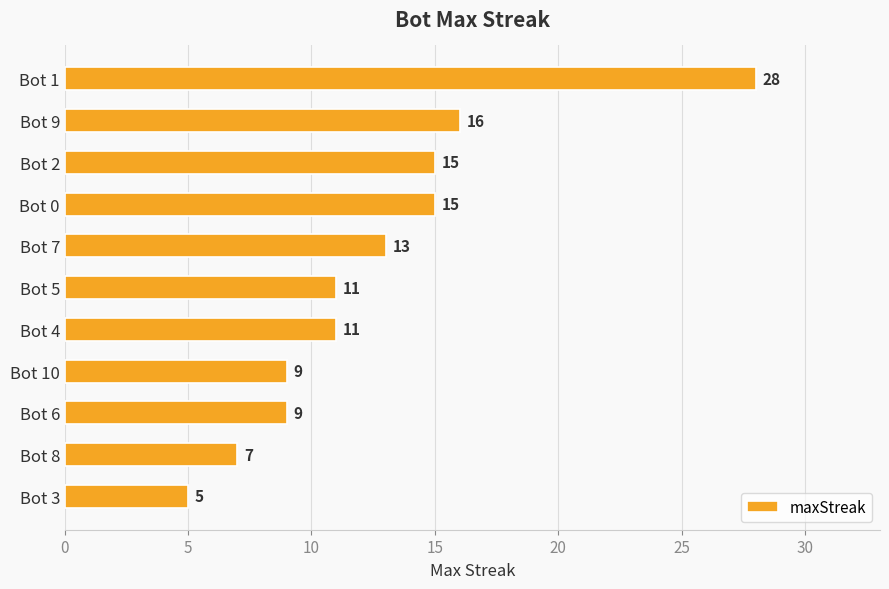

Reading top to bottom, extract all data points from this chart.

Bot 1=28	Bot 9=16	Bot 2=15	Bot 0=15	Bot 7=13	Bot 5=11	Bot 4=11	Bot 10=9	Bot 6=9	Bot 8=7	Bot 3=5